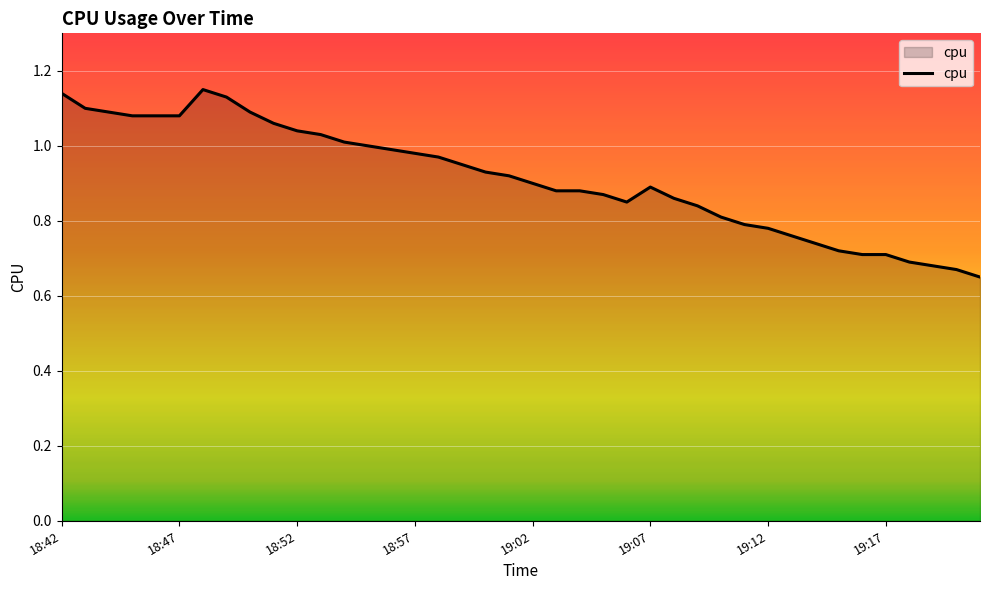

Does the chart have visible grid lines?

Yes